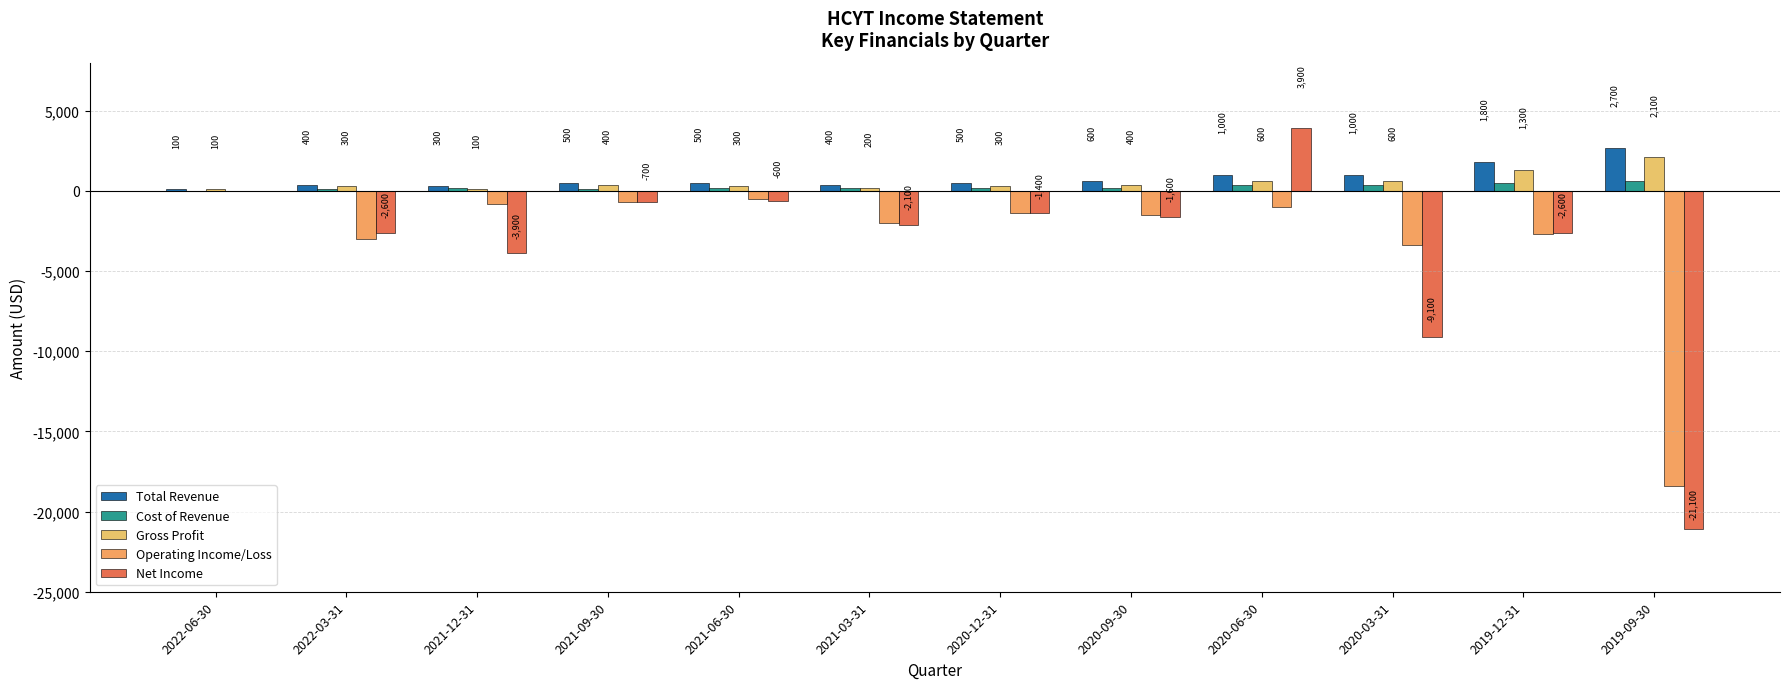

What is the label of the 6th bar from the left?

2021-03-31